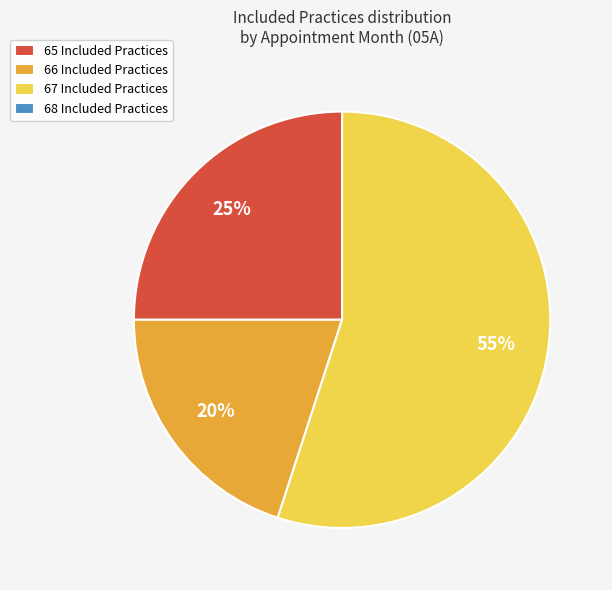

Is it true that 67 Included Practices is 55% of the pie?

True